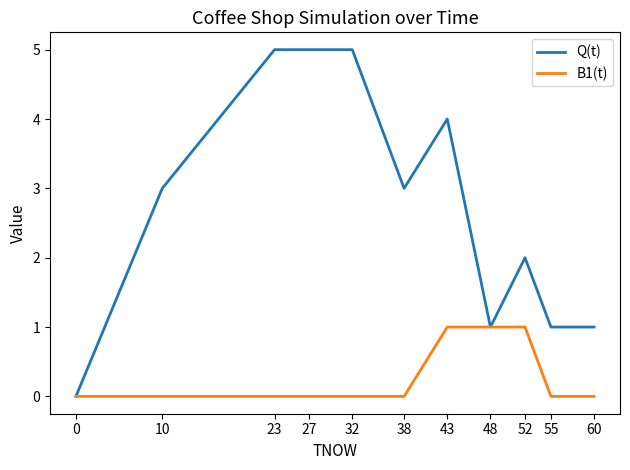

Between 43 and 60, which series saw the biggest shift?

Q(t)